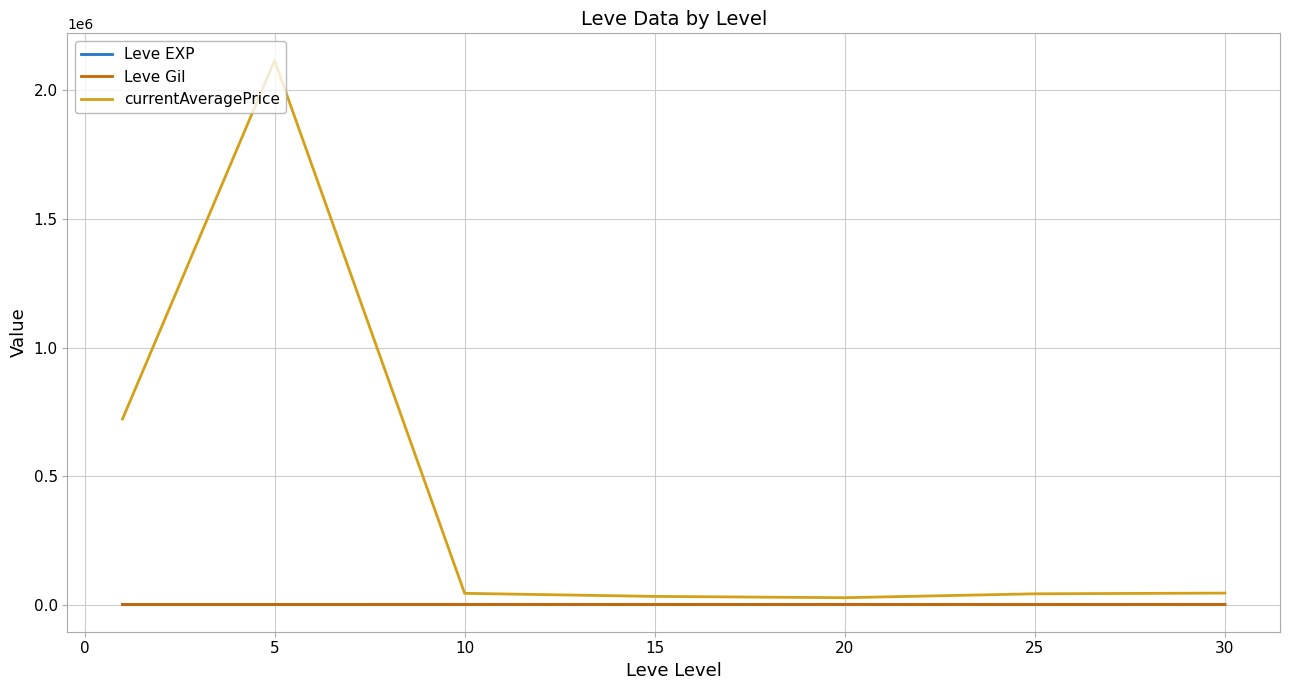

Which series has the largest total across all categories?

currentAveragePrice